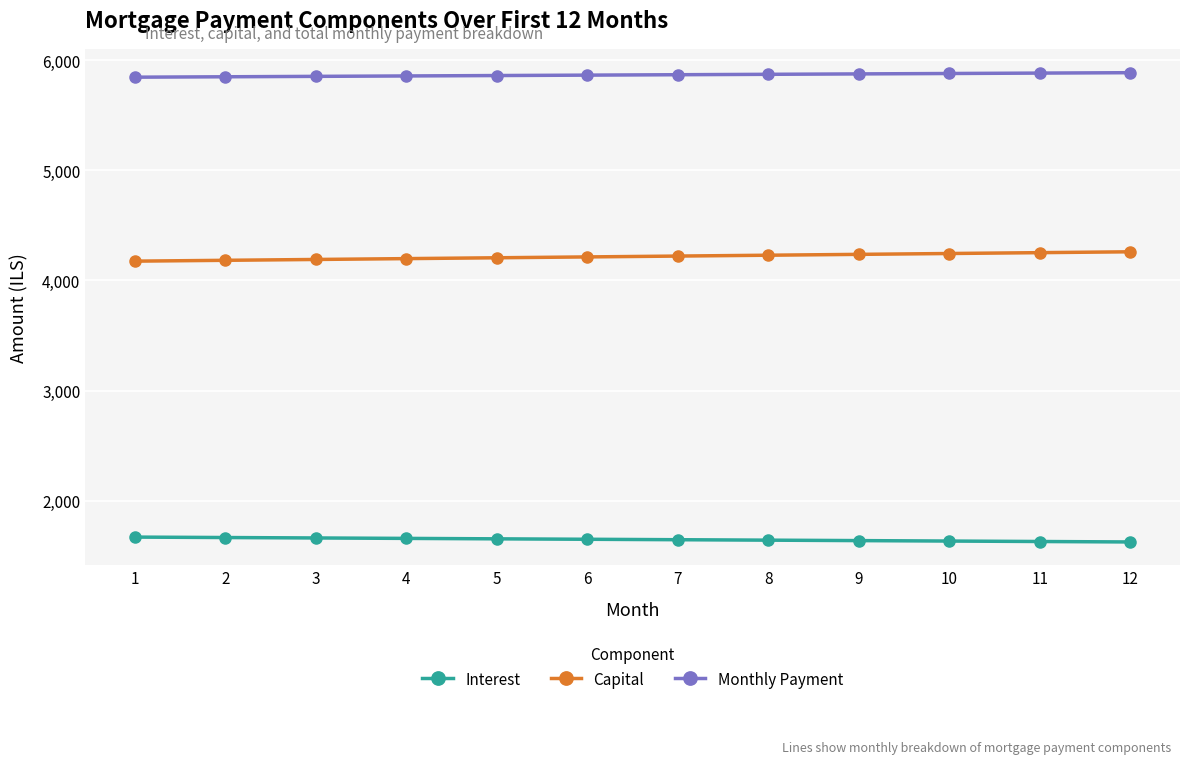

What is the total value across all series at 6?

11725.4